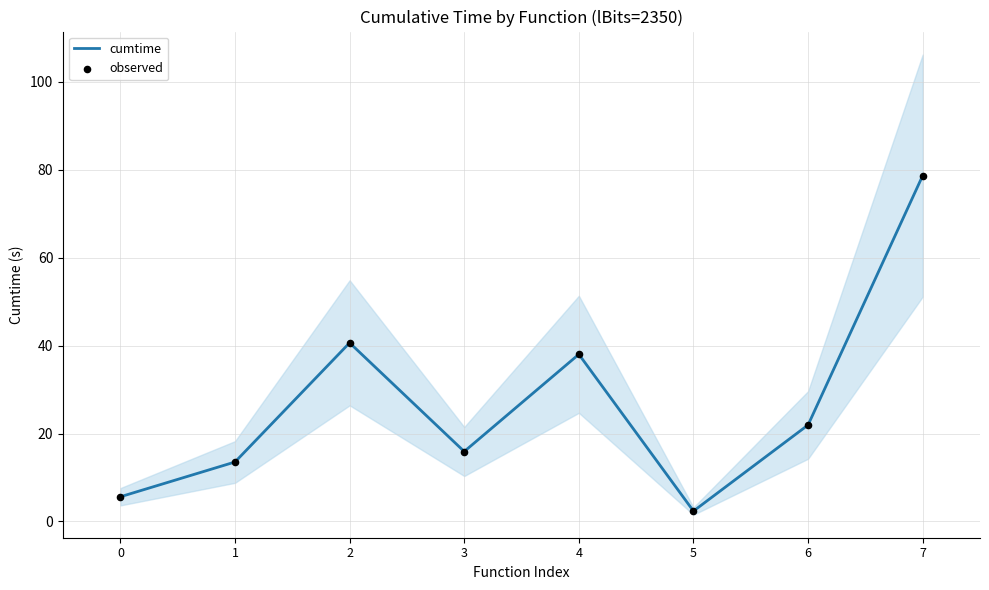

What are all the series names shown in the legend?

cumtime, observed